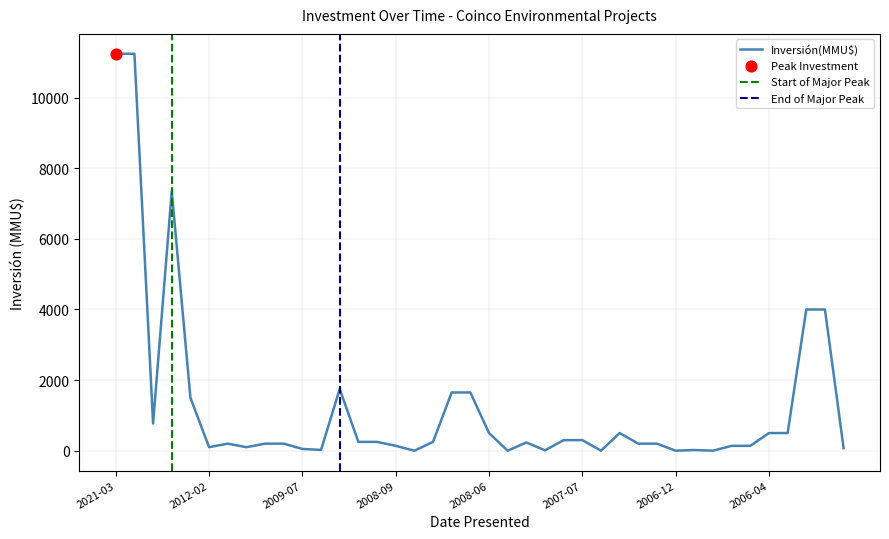

What is the change in value from 2006-12 to 2006-07?

-62